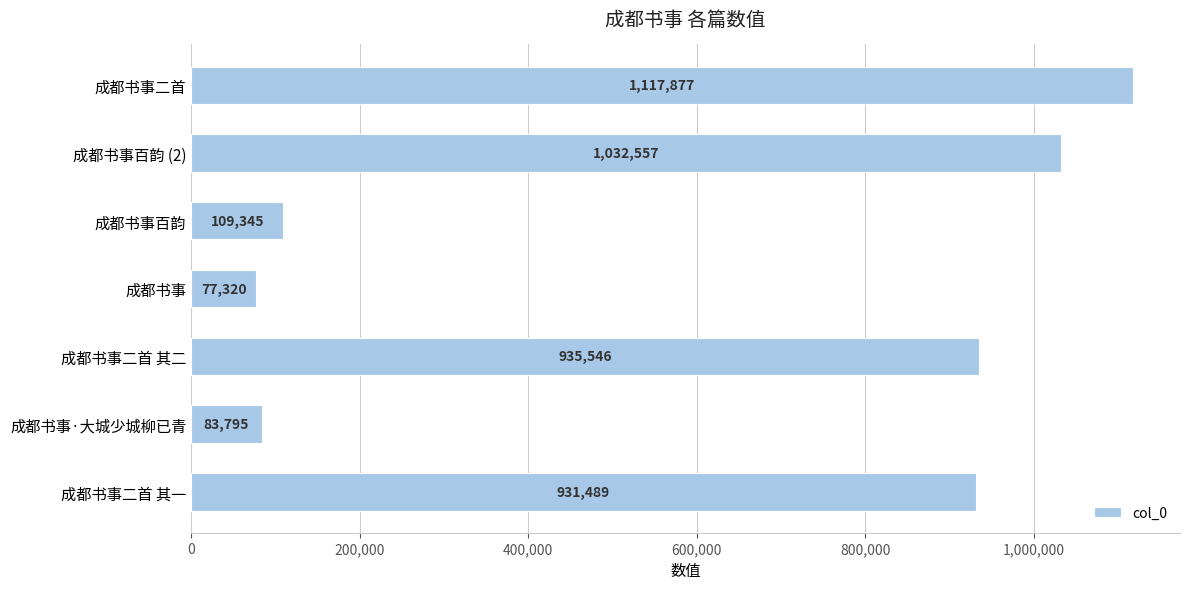

Reading bottom to top, transcribe all the data shown in this chart.

931489	83795	935546	77320	109345	1032557	1117877